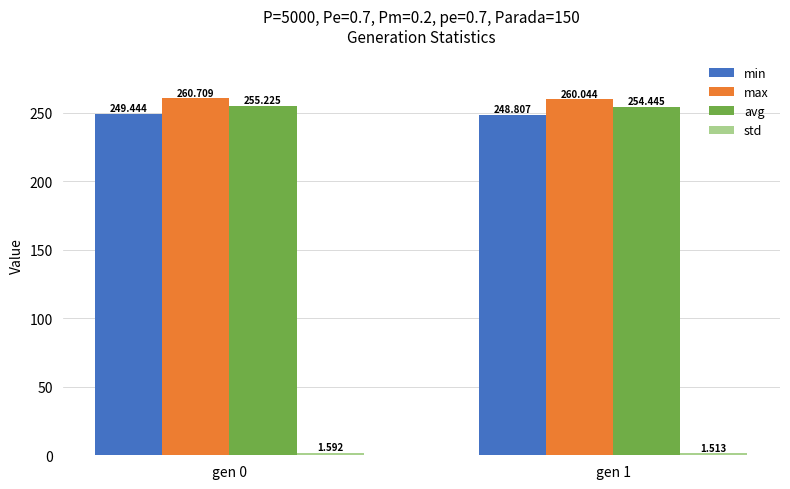

What is the total value across all series at gen 0?

767.0